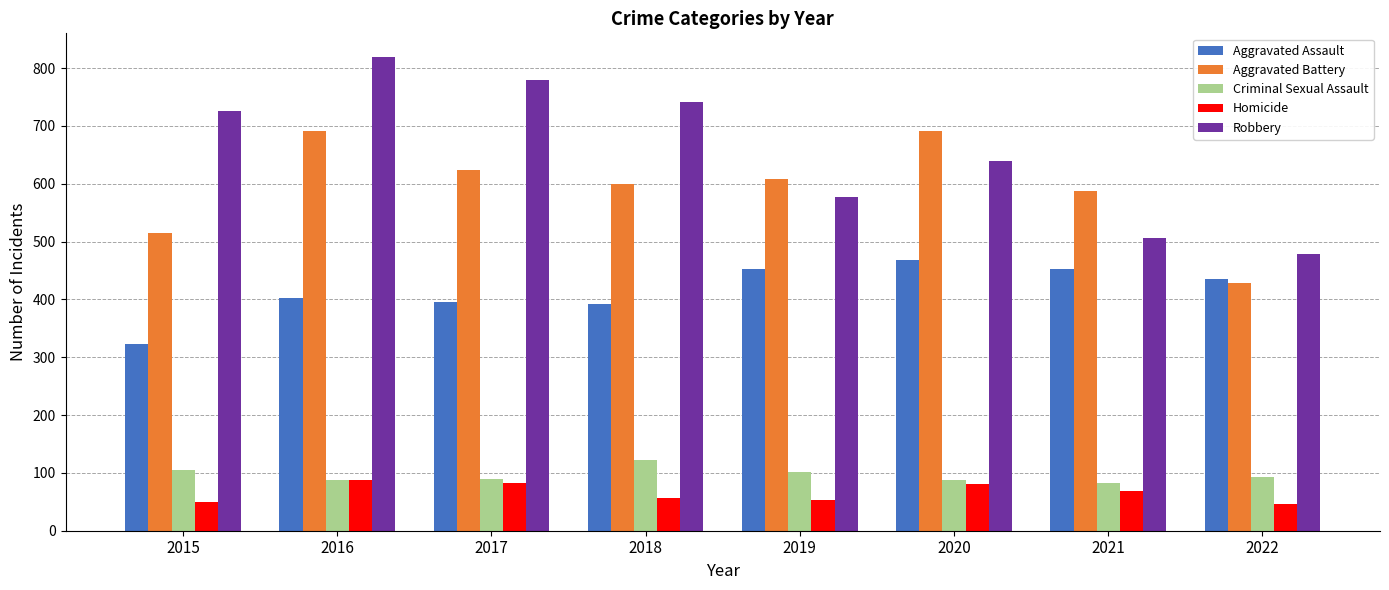

Which series changed the most between 2015 and 2017?

Aggravated Battery